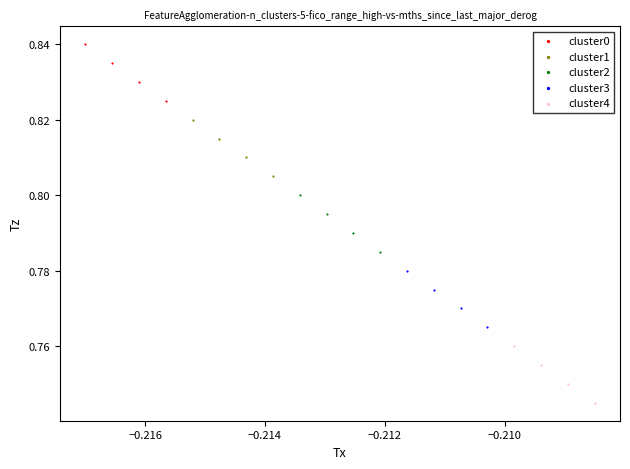

Which series reaches the minimum Y coordinate?

cluster4